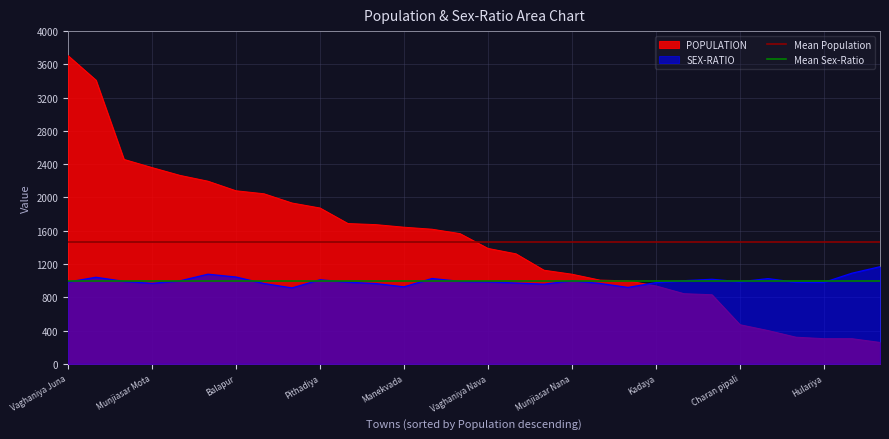

Which category has the highest value in the POPULATION series?

Vaghaniya Juna